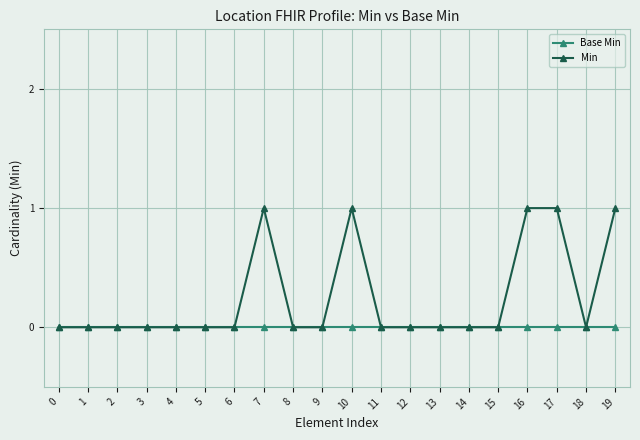

At 7, list the series in order from smallest to largest.

Base Min, Min